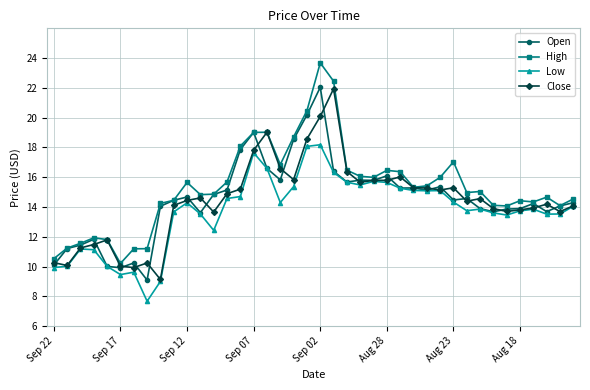

What is the value of the Low point at the 29th from the left?

15.1